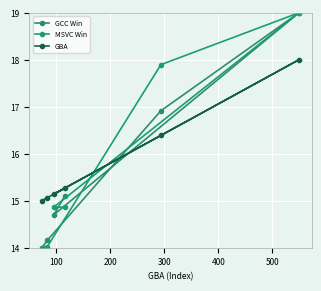

How many lines are shown in the chart?

3